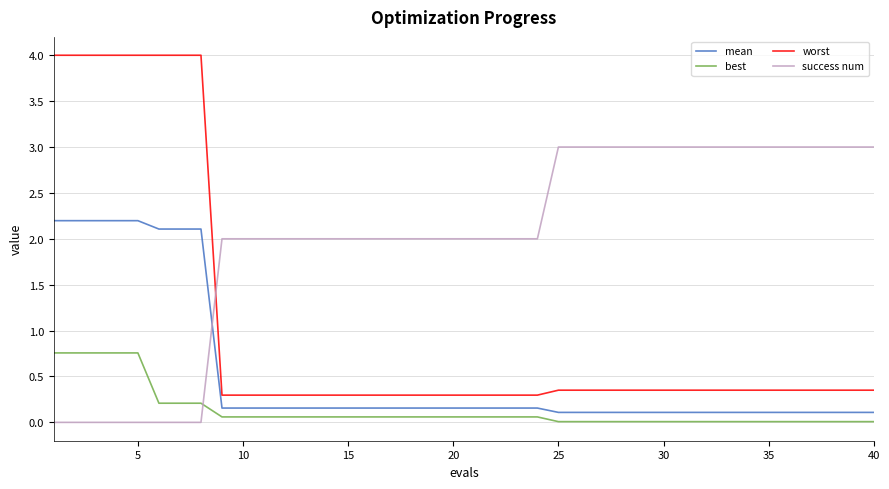

Which series has the widest spread of values?

worst